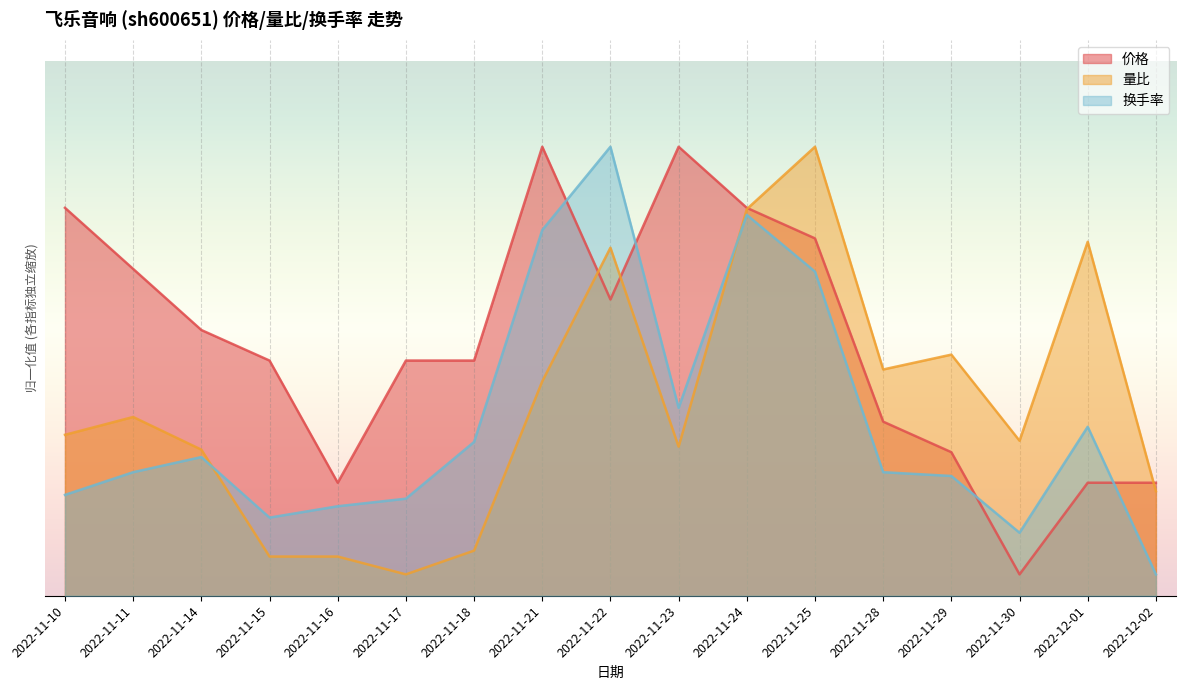

Which series has the largest total across all categories?

价格